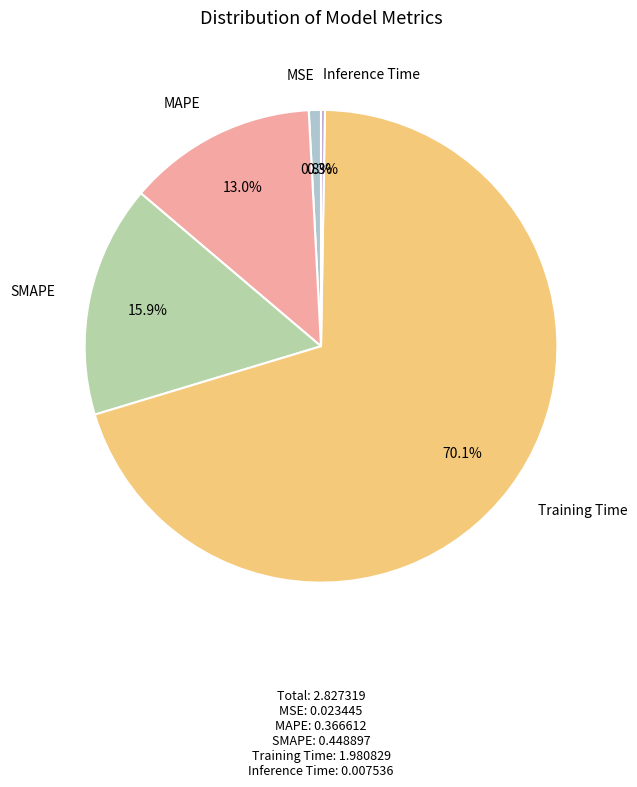

How many slices are in this pie chart?

5